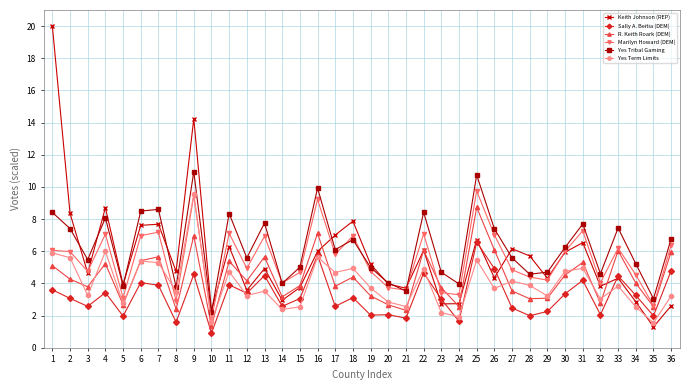

True or false: R. Keith Roark (DEM) and Sally A. Beitia (DEM) intersect in this chart.

False